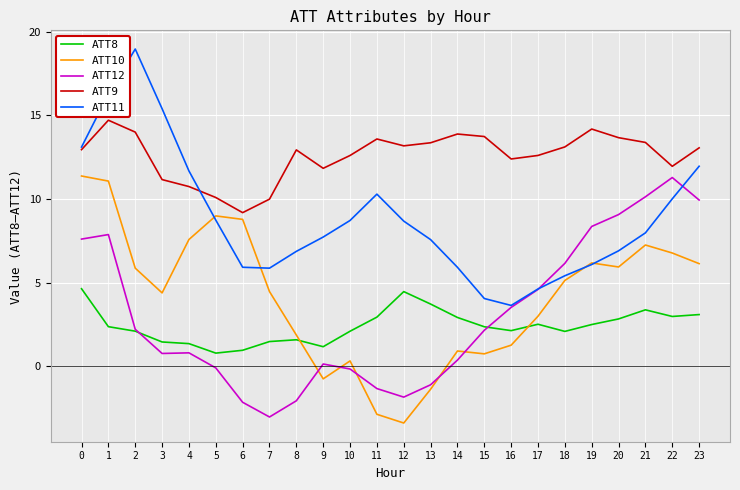

How many distinct data groups are displayed?

5